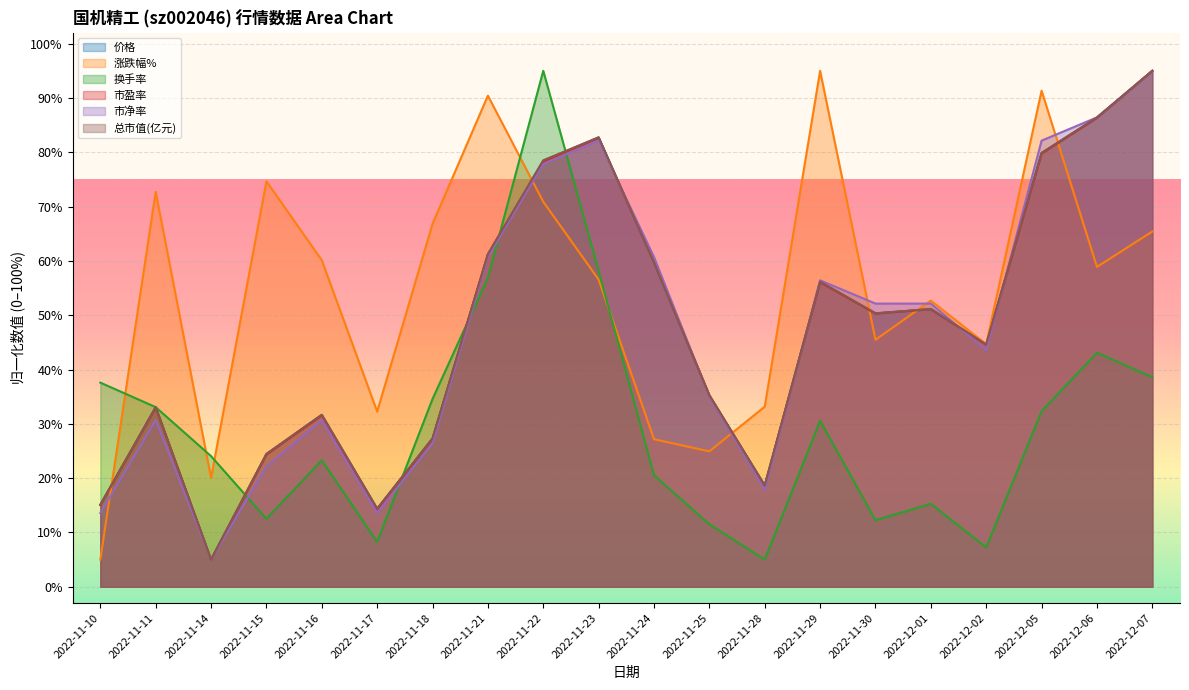

How many times do 市盈率 and 总市值(亿元) cross each other?

3